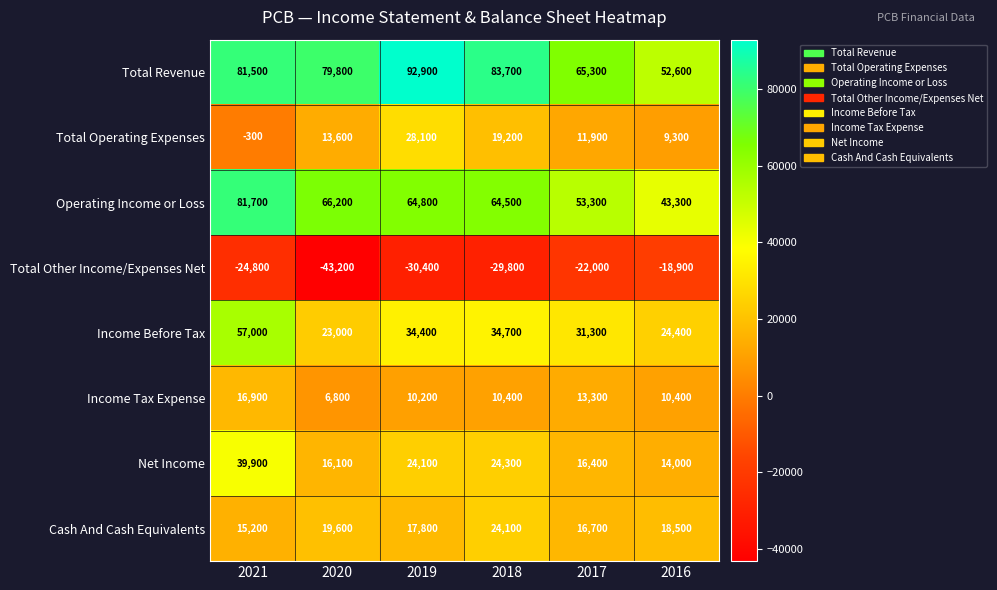

Which series has the widest spread of values?

Total Revenue